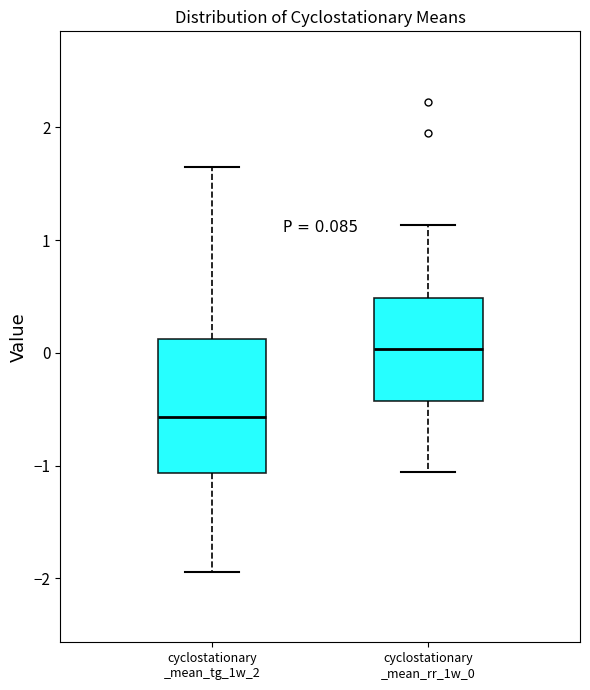

Which box is the tallest, from its lower edge to its upper edge?

cyclostationary _mean_tg_1w_2